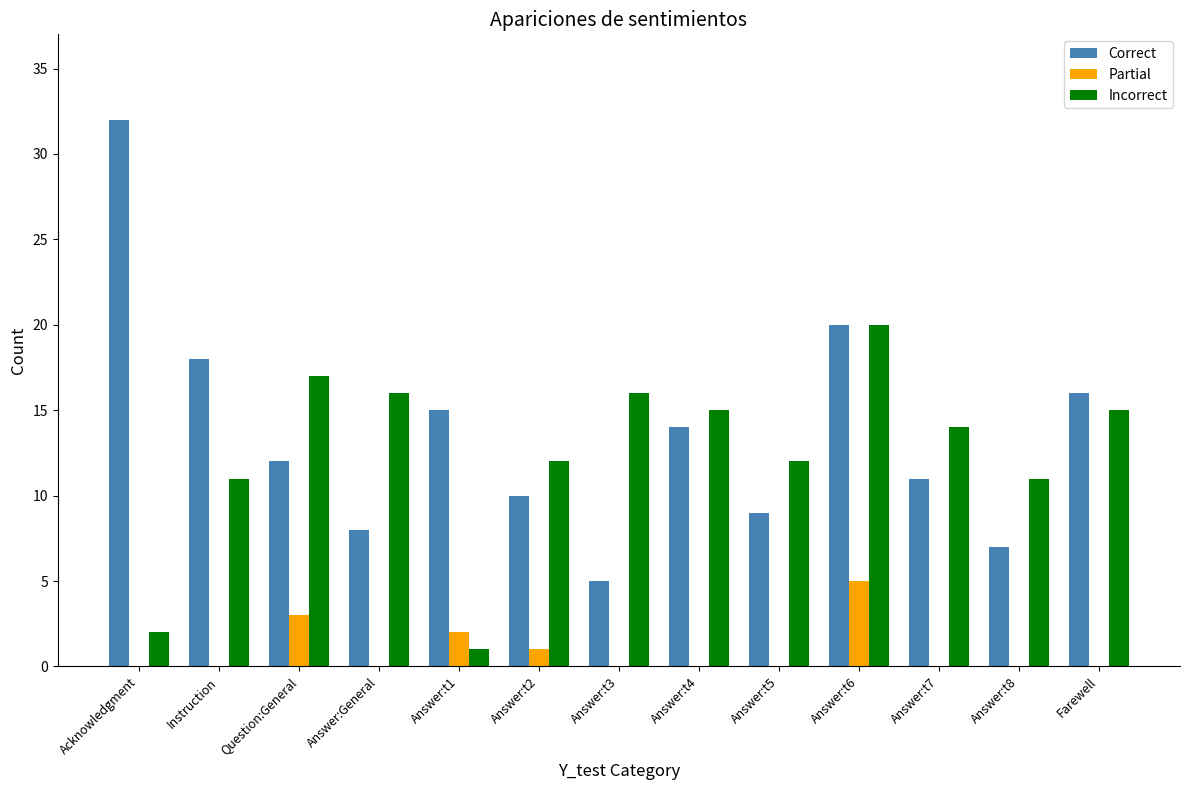

At which label does Correct reach its peak?

Acknowledgment